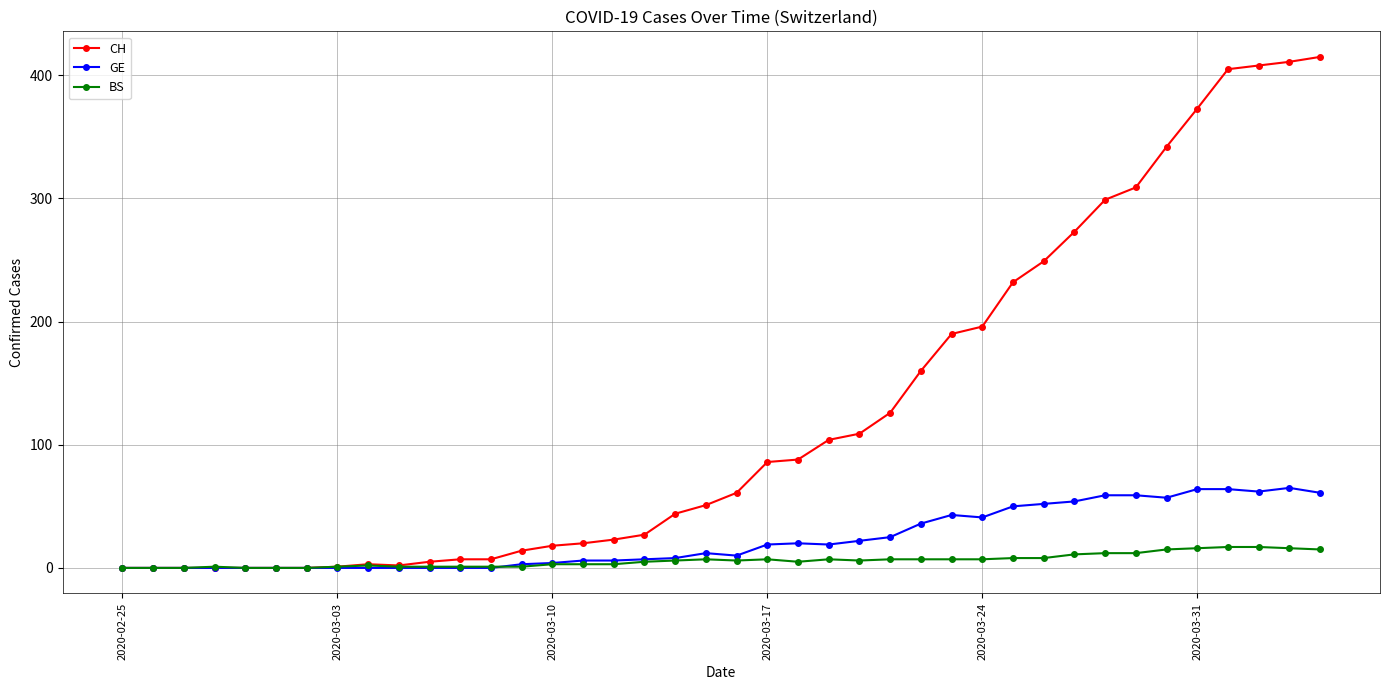

Is this an area chart (filled region under the line)?

No